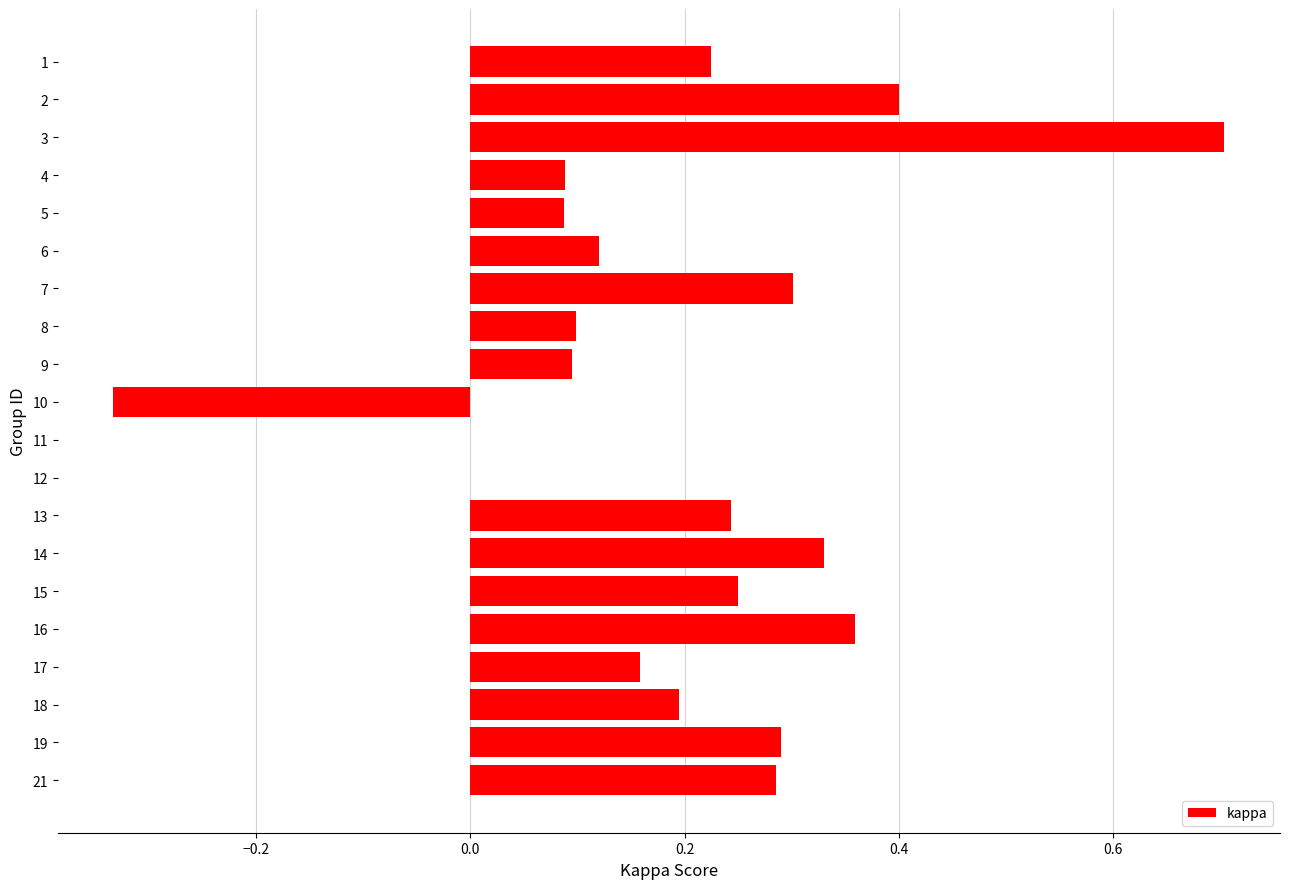

True or false: the data shows 0.2 at 6.

False